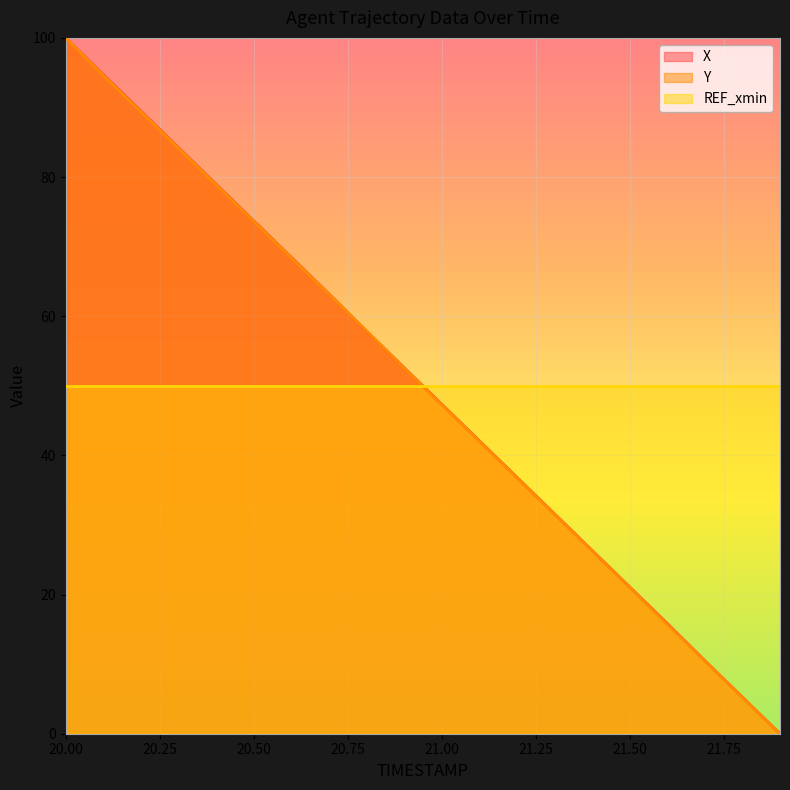

What is the sum of the Y values at 21.2 and 20.7?

100.0